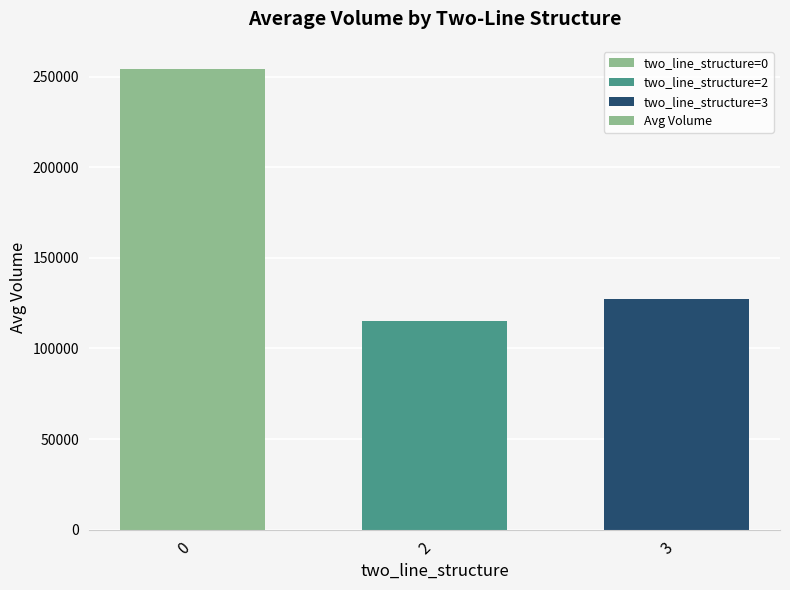

At which category does the chart reach its minimum across all series?

2